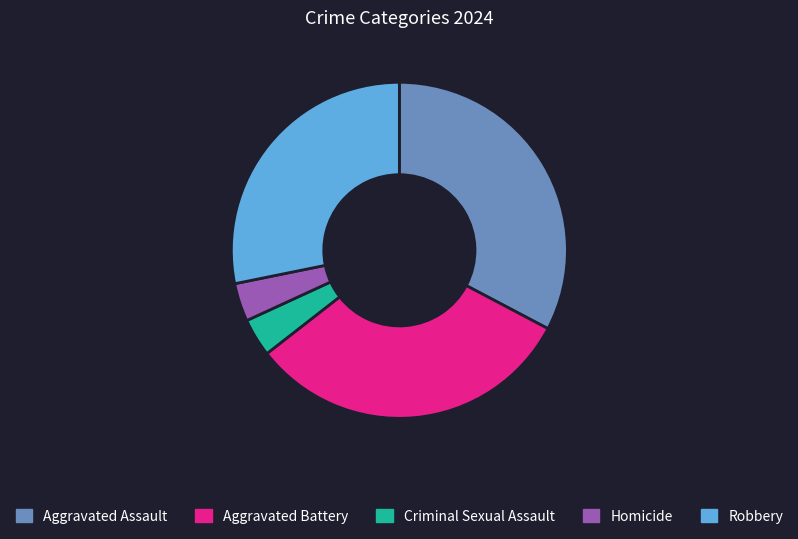

Is it true that Aggravated Battery is 32% of the pie?

True